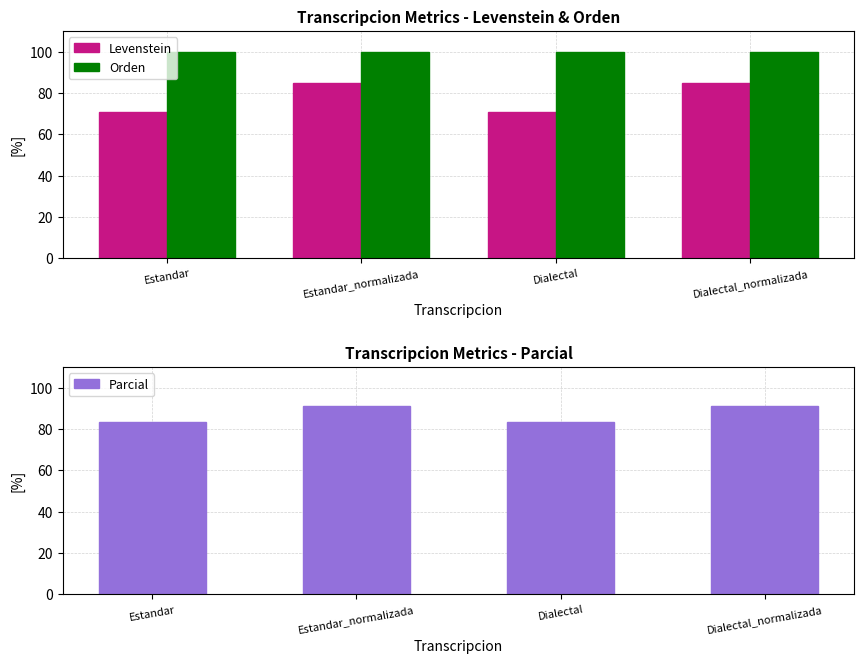

Between Dialectal_normalizada and Estandar, which is larger?

Dialectal_normalizada